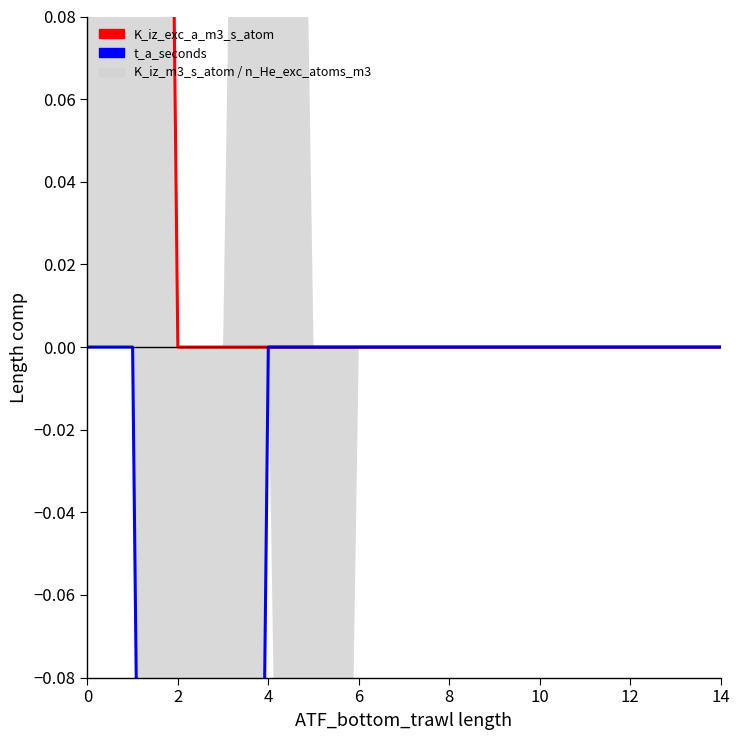

True or false: K_iz_exc_a_m3_s_atom and t_a_seconds cross at least once.

False